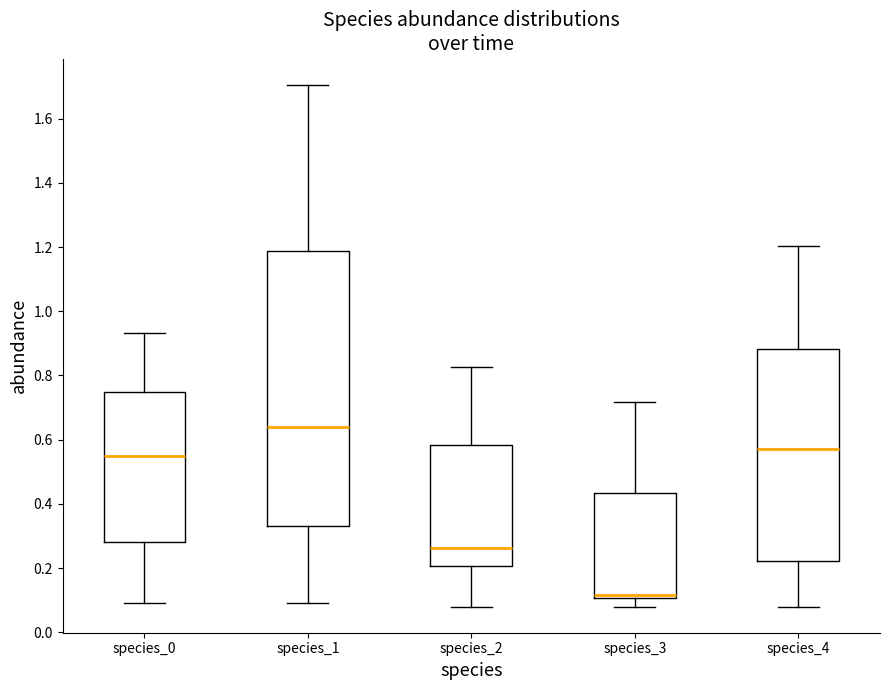

Which box's median line is the highest?

species_1